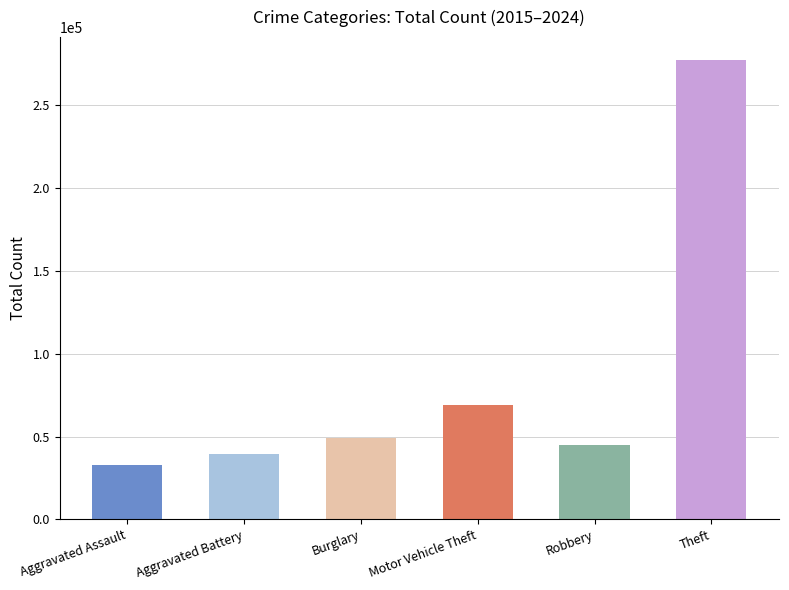

What position from the left is Aggravated Assault?

1